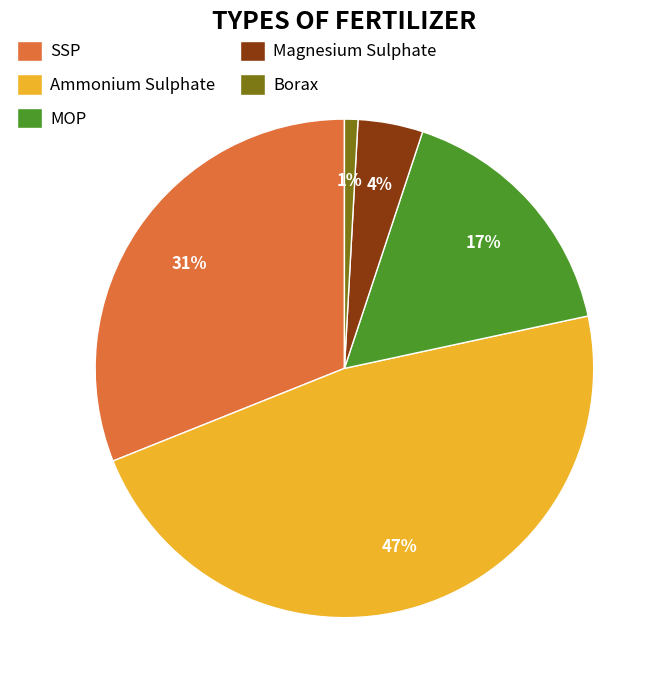

True or false: Borax accounts for 11% of the total.

False